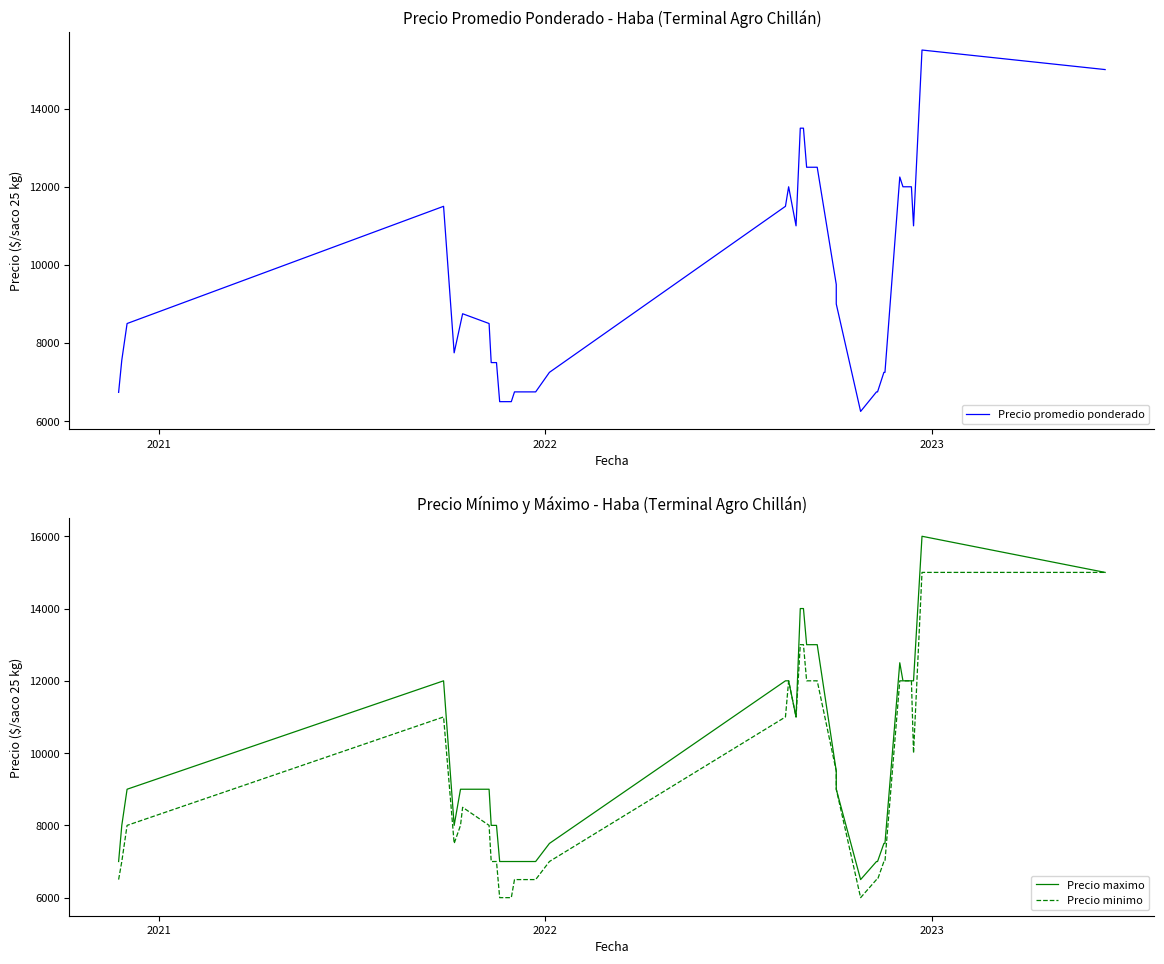

Does the chart have visible grid lines?

No